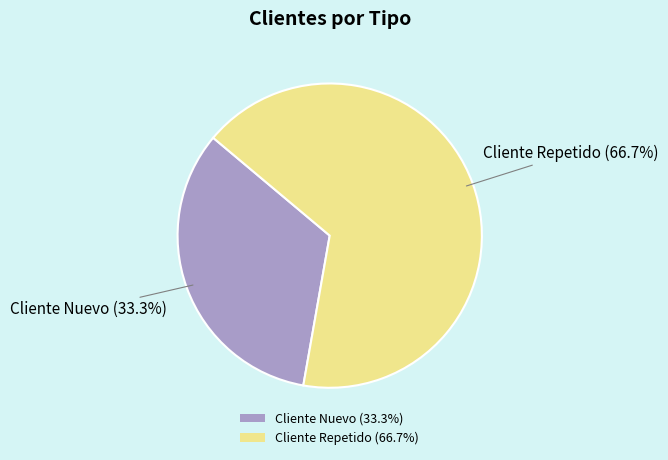

What is the ratio of the value at Cliente Nuevo to the value at Cliente Repetido?

0.5